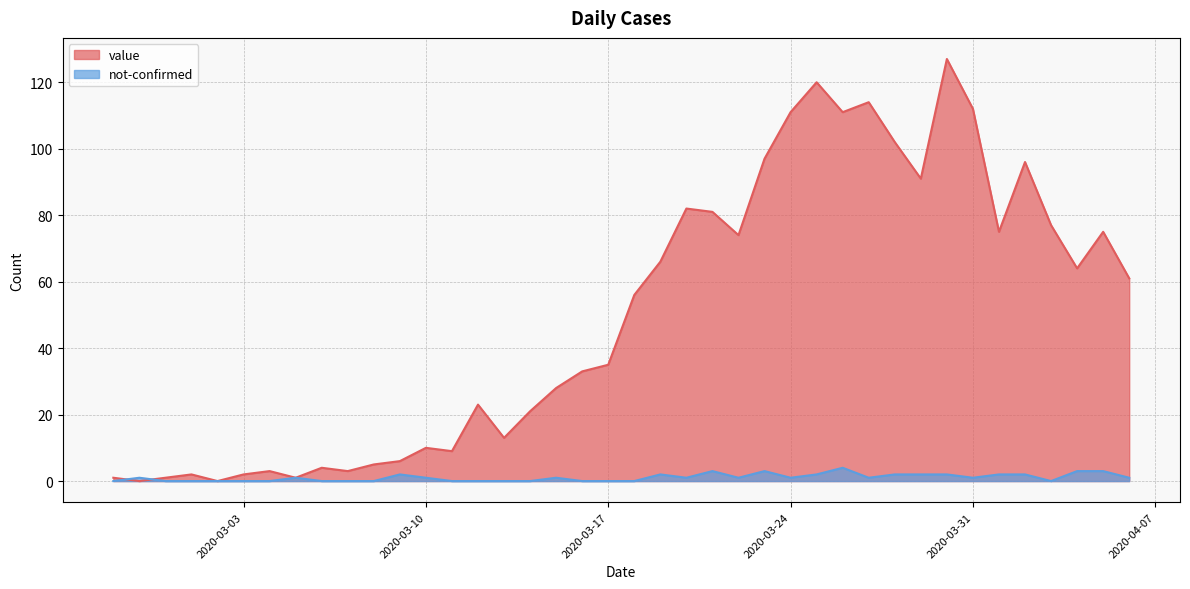

Reading left to right, list all the values displayed in this chart.

value: 1	0	1	2	0	2	3	1	4	3	5	6	10	9	23	13	21	28	33	35	56	66	82	81	74	97	111	120	111	114	102	91	127	112	75	96	77	64	75	61
not-confirmed: 0	1	0	0	0	0	0	1	0	0	0	2	1	0	0	0	0	1	0	0	0	2	1	3	1	3	1	2	4	1	2	2	2	1	2	2	0	3	3	1